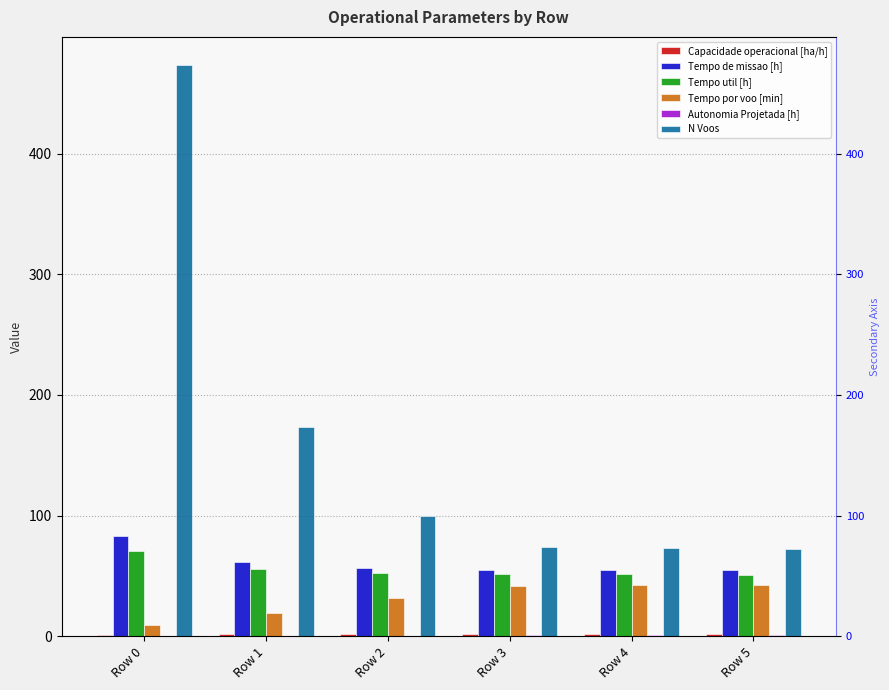

What is the spread (max minus min) of values at Row 3?

73.4